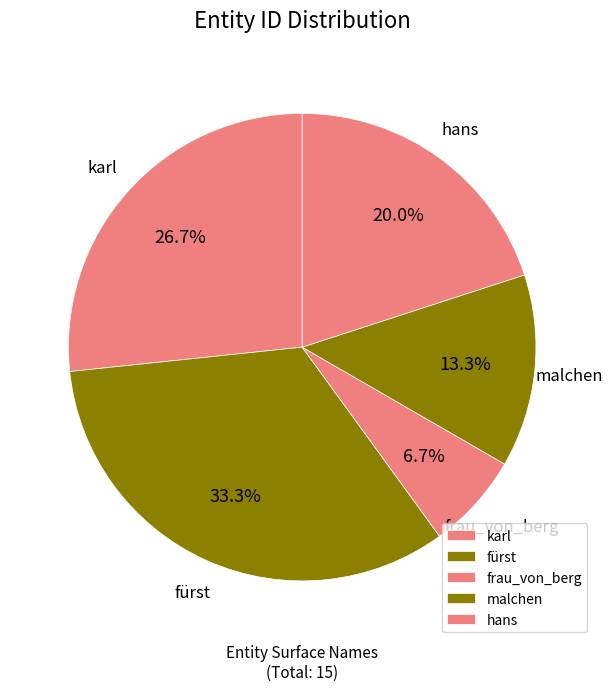

What is the smallest slice in the pie chart?

frau_von_berg